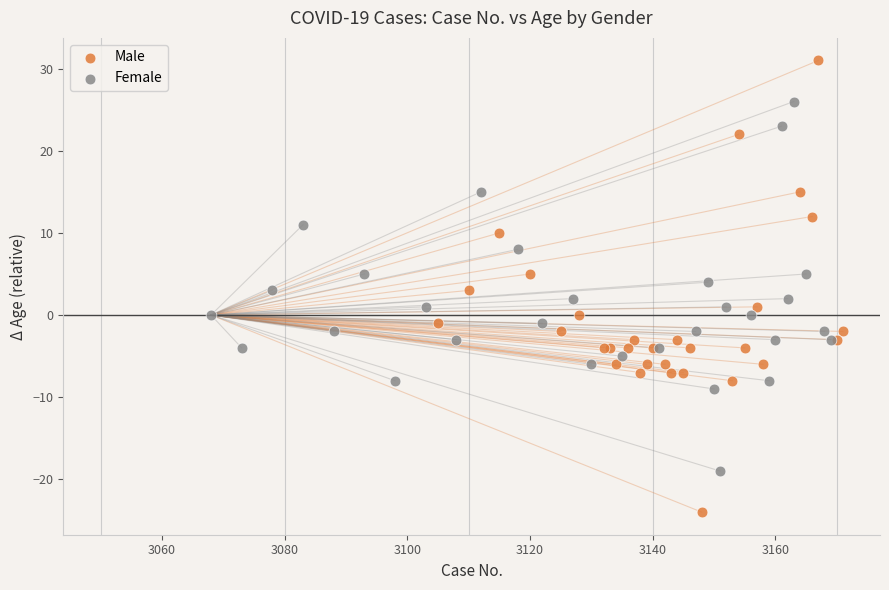

Which series contains the highest Y value?

Male